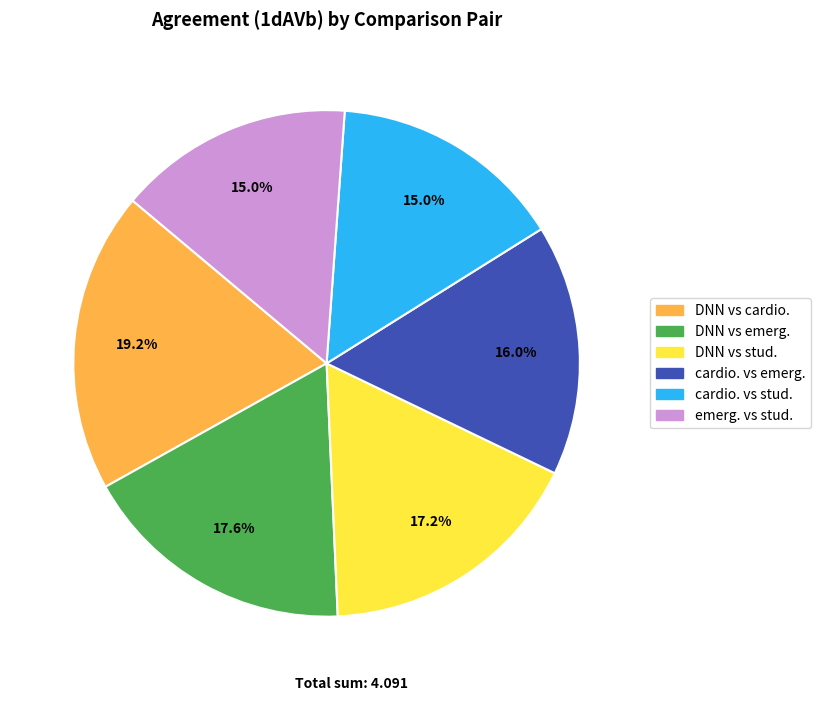

To the nearest percent, what percentage of the pie is emerg. vs stud.?

15%